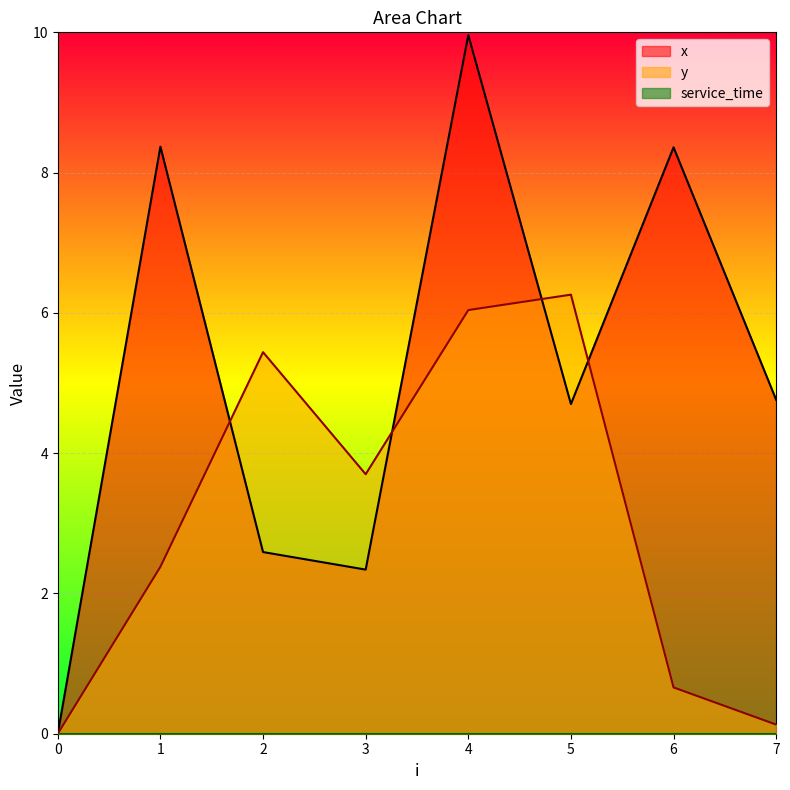

How many data points does each series have?

8